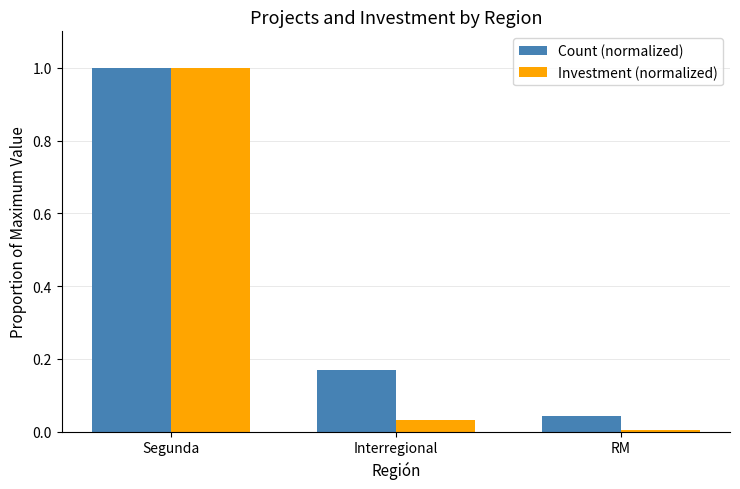

Which category has the lowest value across all series?

RM